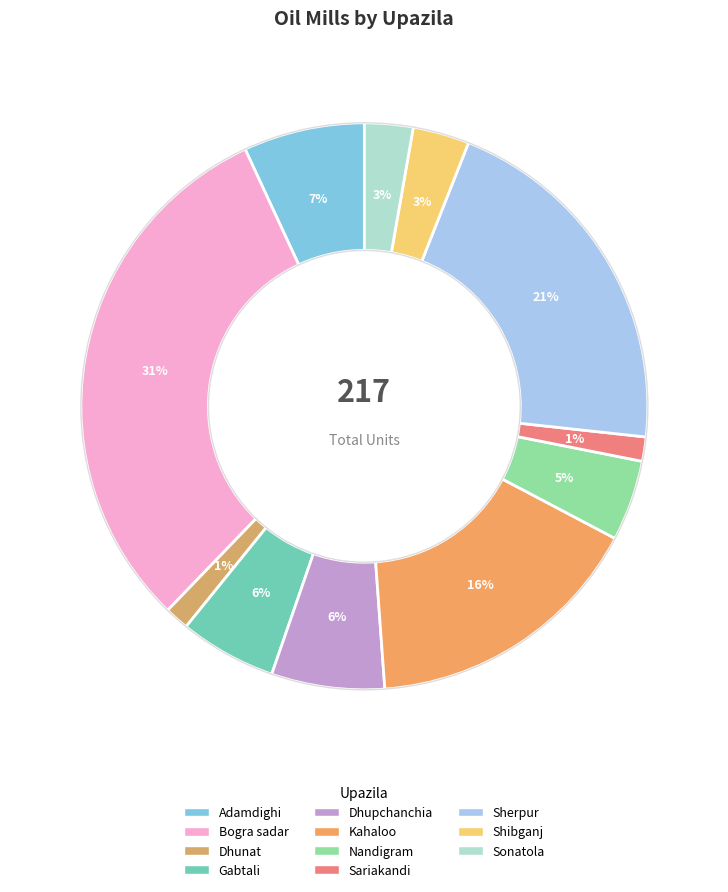

Does Sariakandi account for over 50% of the chart?

No